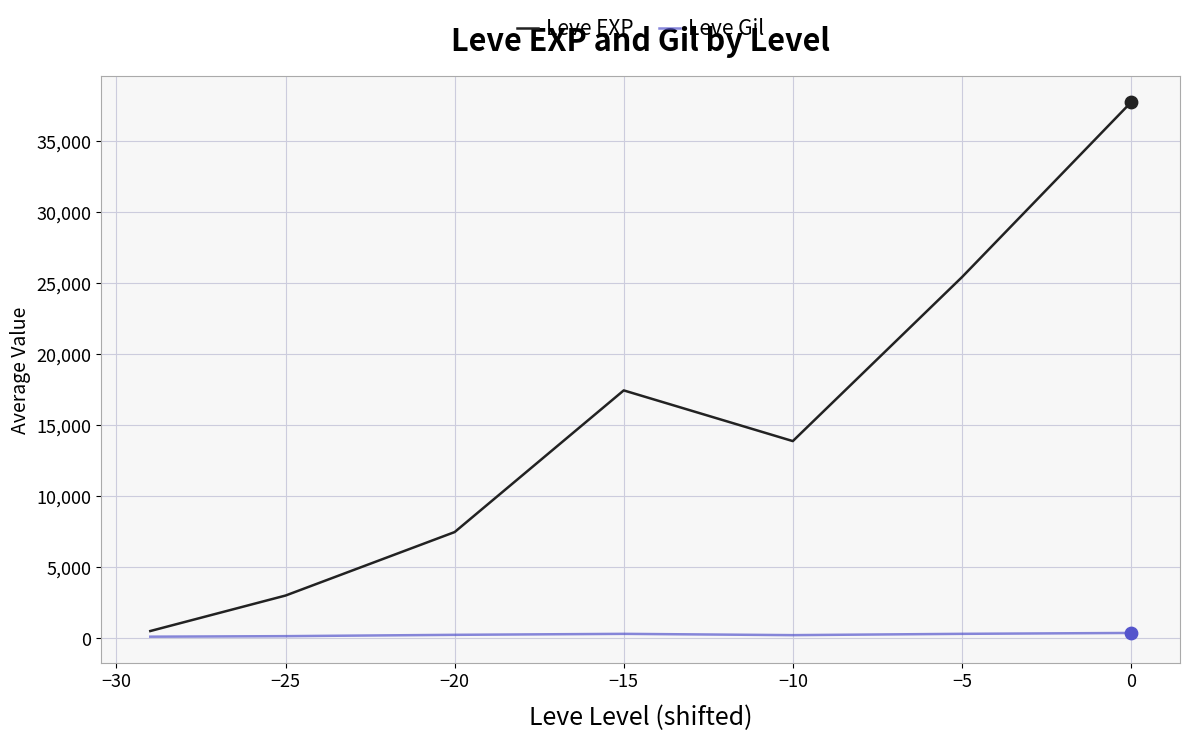

At how many categories does at least one series exceed 24889?

2